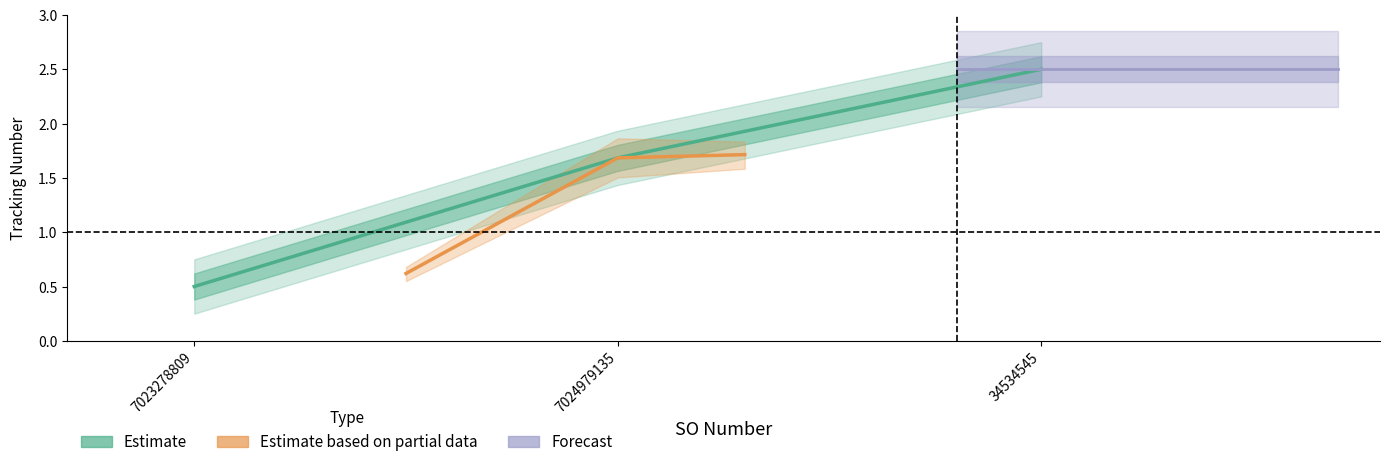

Reading right to left, extract all data points from this chart.

34534545=2.5	7024979135=1.7	7023278809=0.5